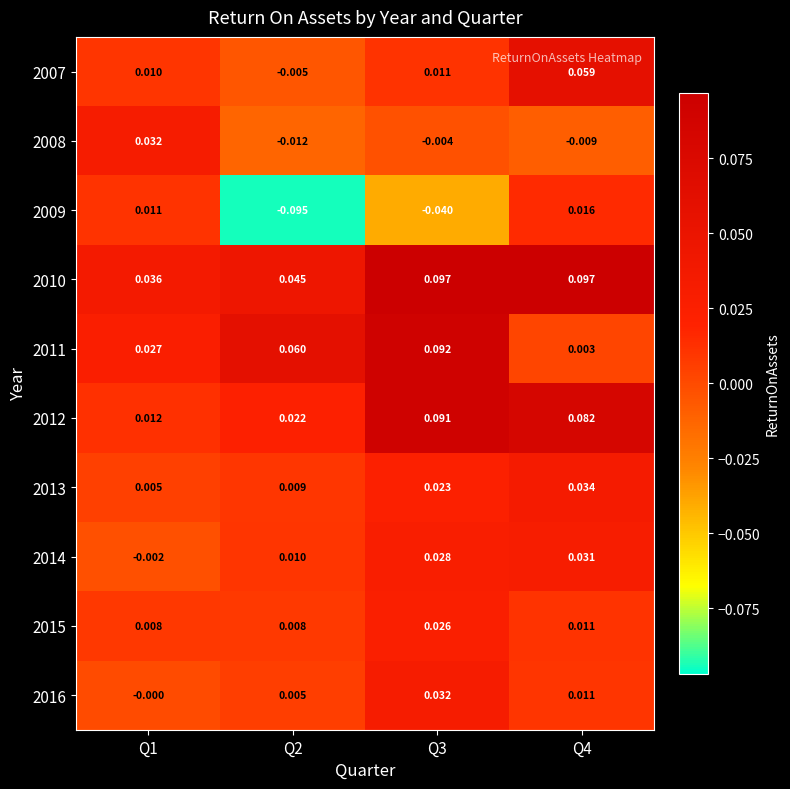

Is the value of 2014 at Q3 greater than the value of 2013 at Q1?

Yes